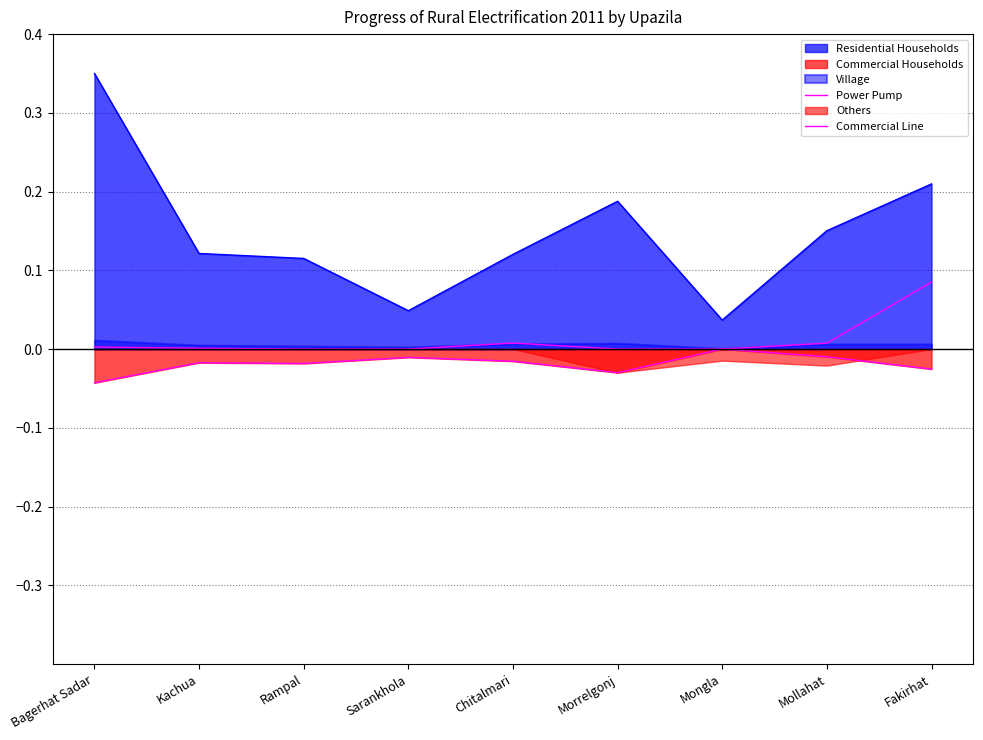

True or false: Commercial Line has more than 0 points higher than both neighbors.

True